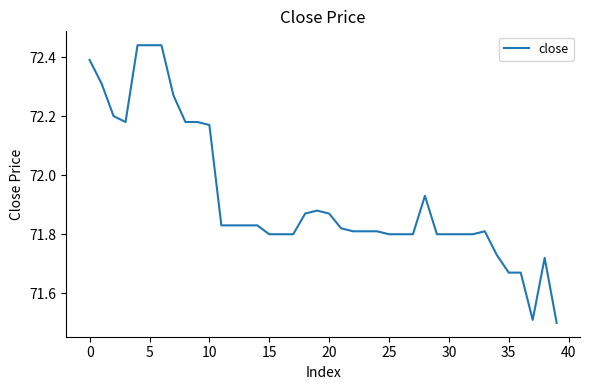

What is the difference between the maximum and minimum values?

0.9